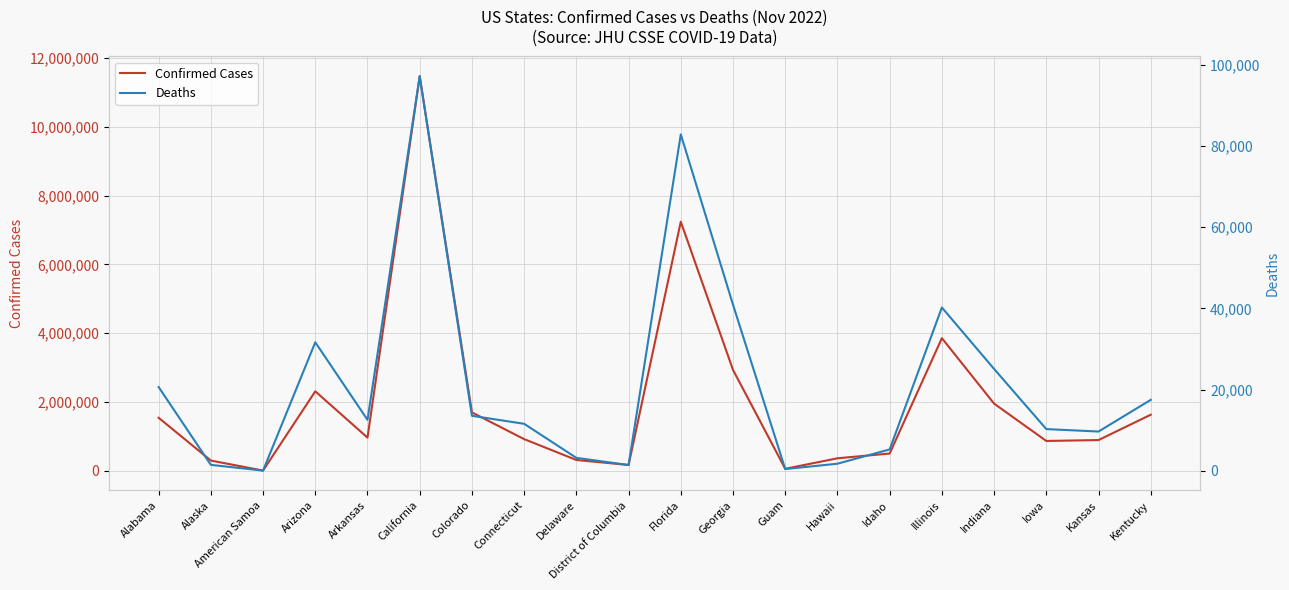

Which series changed the most between Arizona and Hawaii?

Confirmed Cases